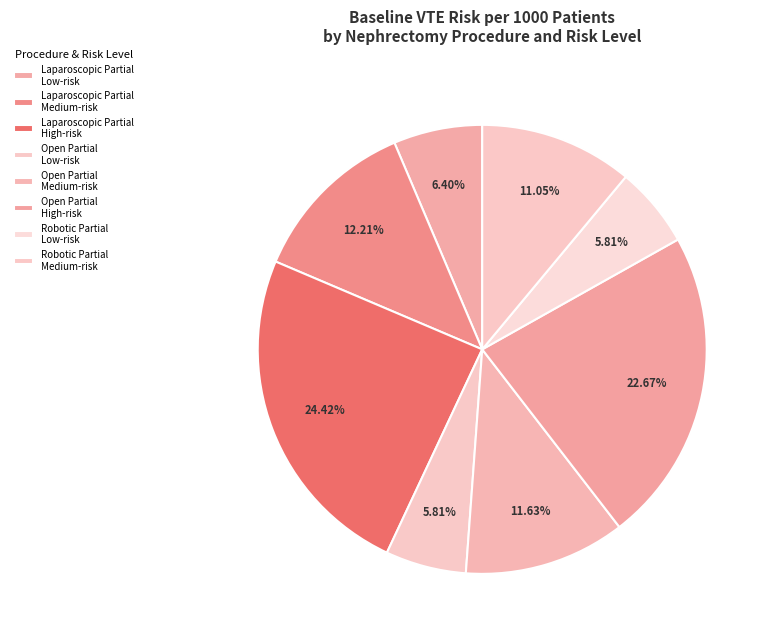

Count the number of slices in the pie.

8